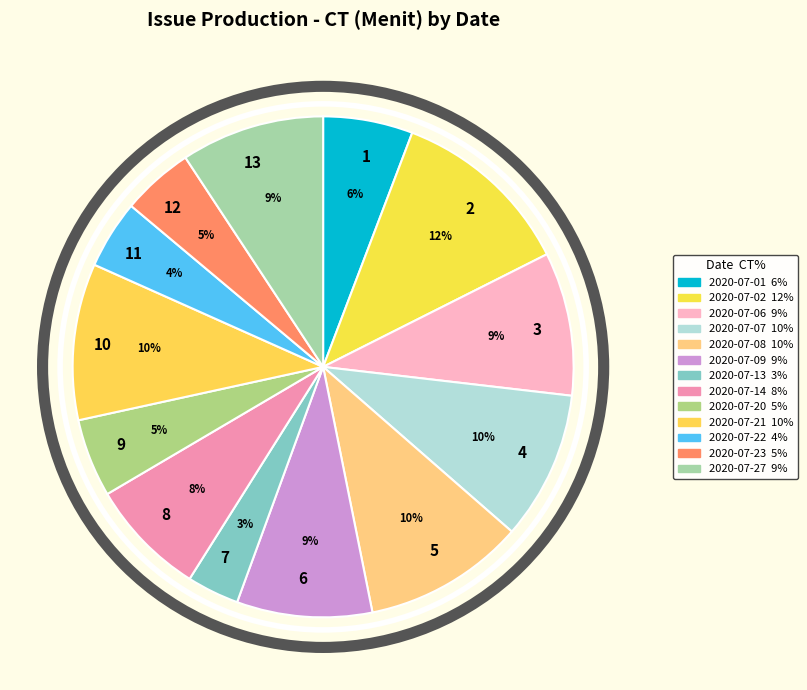

Does any single category account for the majority?

No